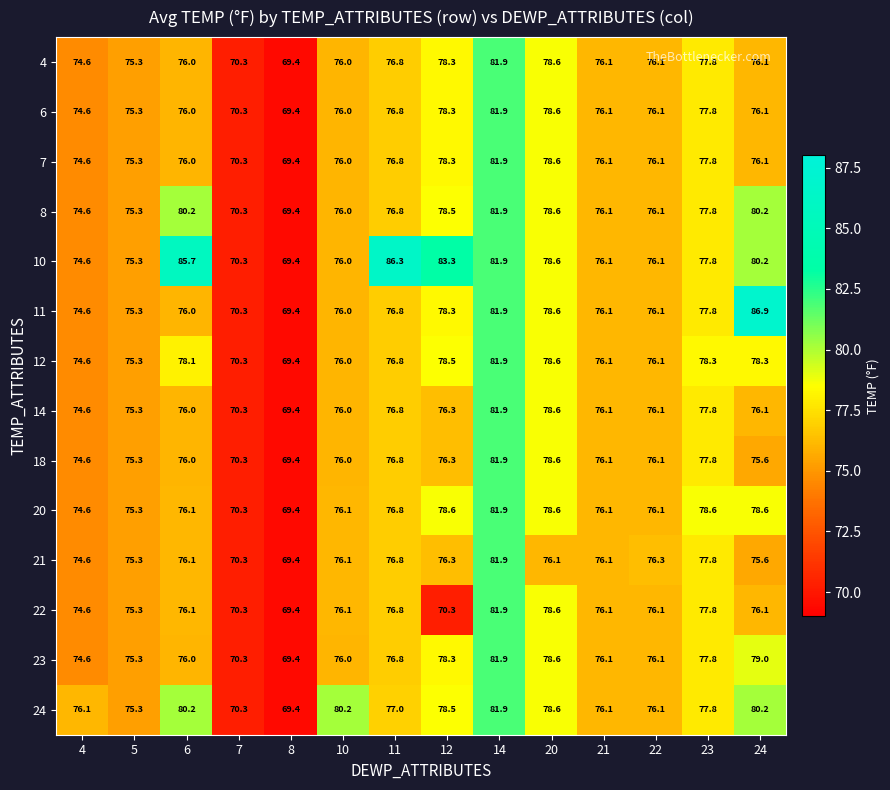

Which label corresponds to the largest value in the chart?

24